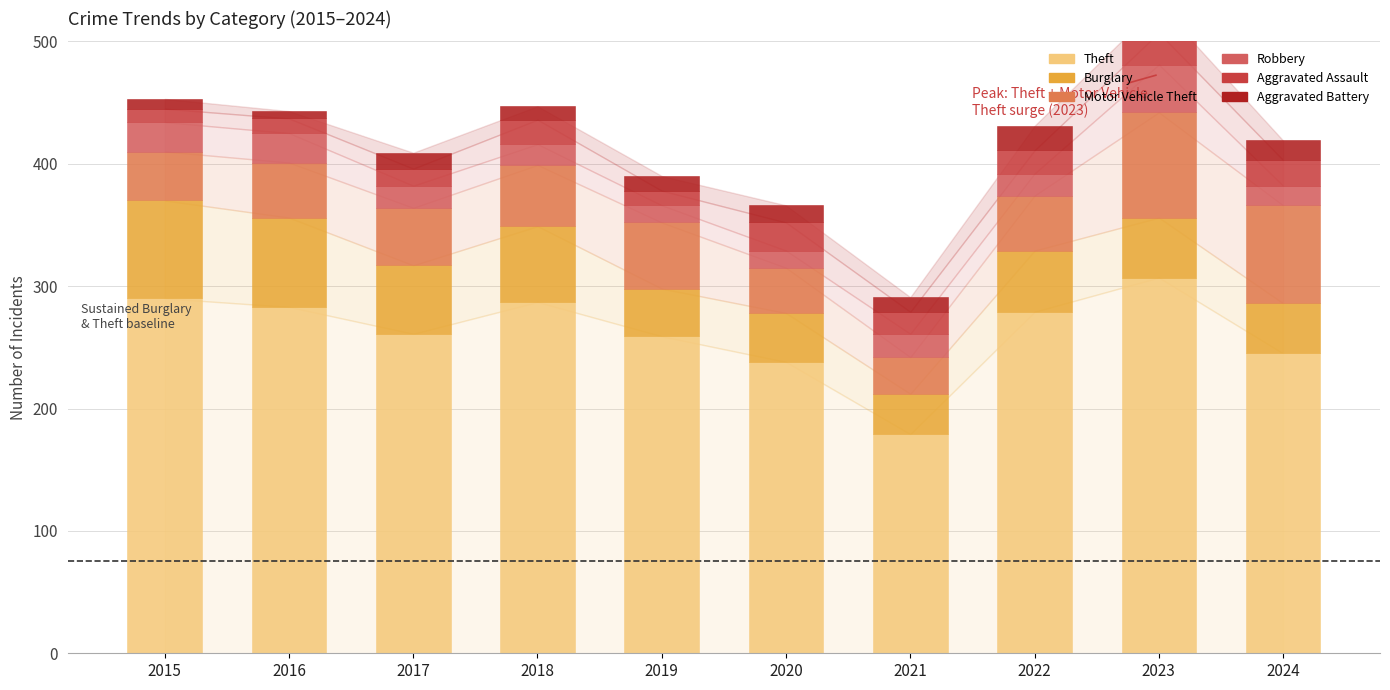

Reading left to right, what are all the values shown in this chart?

Theft: 2015=290	2016=283	2017=261	2018=287	2019=259	2020=238	2021=179	2022=279	2023=307	2024=245
Burglary: 2015=80	2016=73	2017=56	2018=62	2019=39	2020=40	2021=33	2022=50	2023=49	2024=41
Motor Vehicle Theft: 2015=40	2016=45	2017=47	2018=50	2019=54	2020=37	2021=30	2022=45	2023=86	2024=80
Robbery: 2015=24	2016=24	2017=18	2018=17	2019=14	2020=14	2021=19	2022=18	2023=39	2024=16
Aggravated Assault: 2015=11	2016=12	2017=14	2018=20	2019=12	2020=23	2021=18	2022=19	2023=26	2024=21
Aggravated Battery: 2015=8	2016=6	2017=13	2018=11	2019=12	2020=14	2021=12	2022=20	2023=23	2024=16